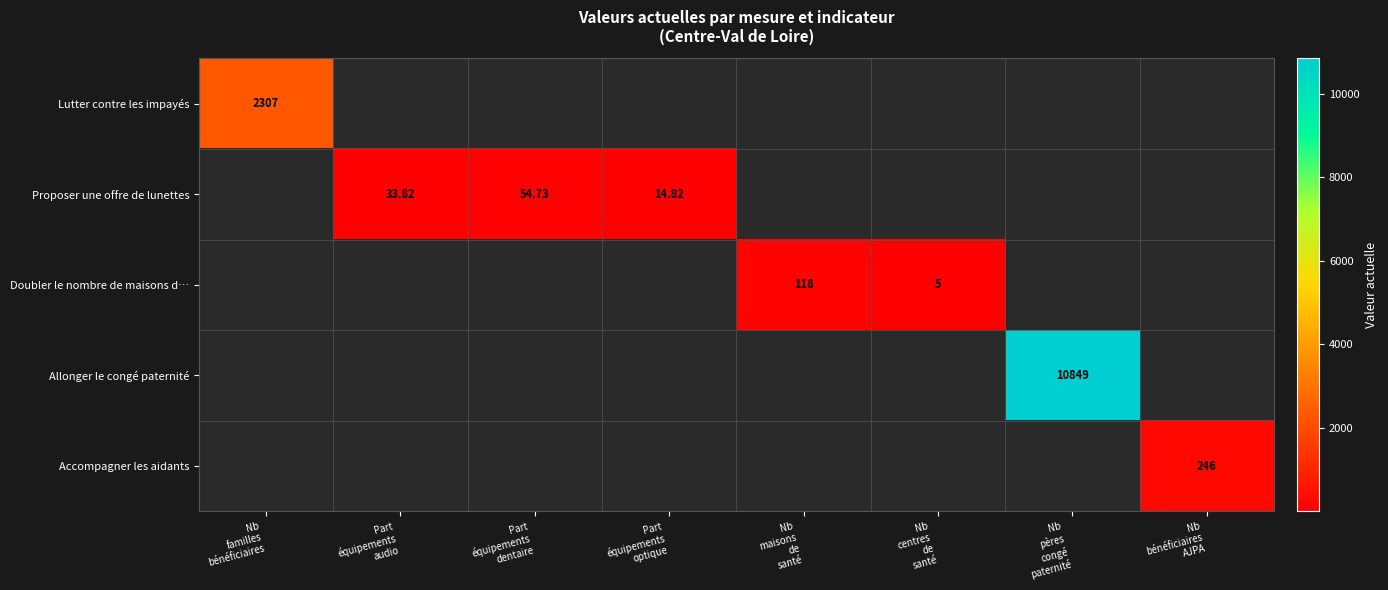

Rank the series at Part équipements dentaire from lowest to highest value.

Lutter contre les impayés, Proposer une offre de lunettes, Doubler le nombre de maisons d…, Allonger le congé paternité, Accompagner les aidants